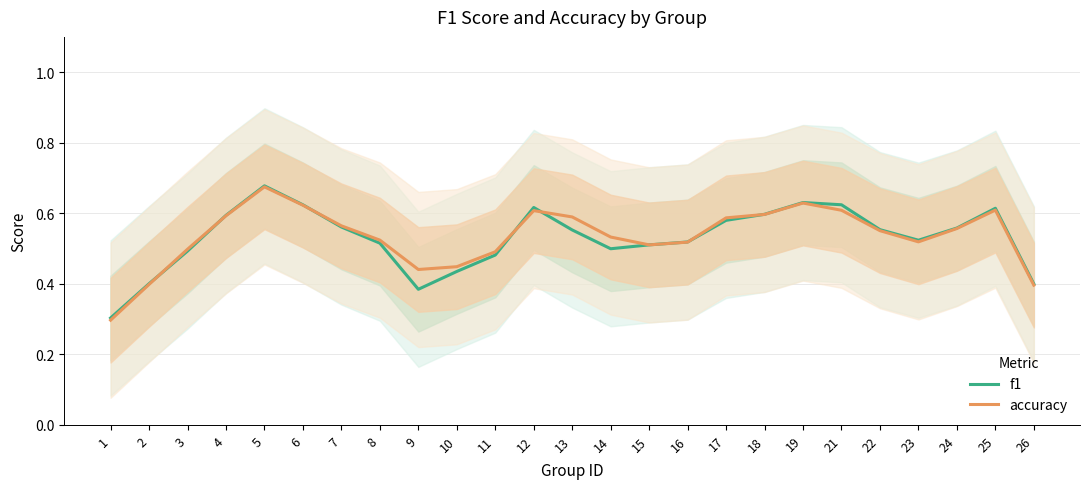

The value of f1 at 3 is 0.7. True or false?

False